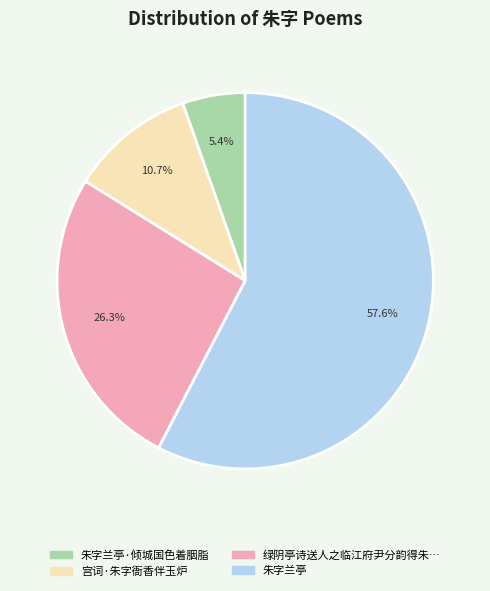

Does any single category account for the majority?

Yes